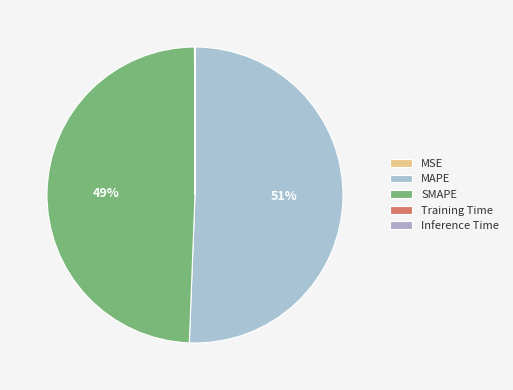

Which category has the biggest portion of the pie?

MAPE